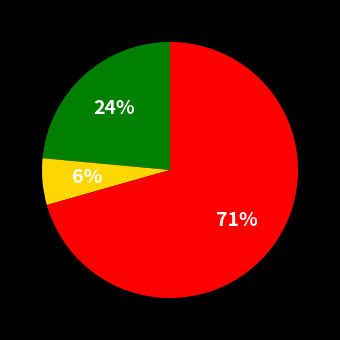

Is there a majority slice in this chart?

Yes